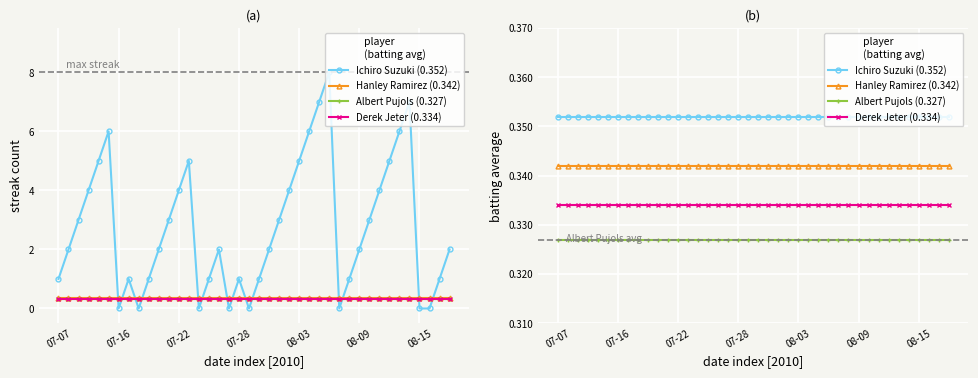

True or false: Albert Pujols (0.327) has more than 1 interior local peaks.

False